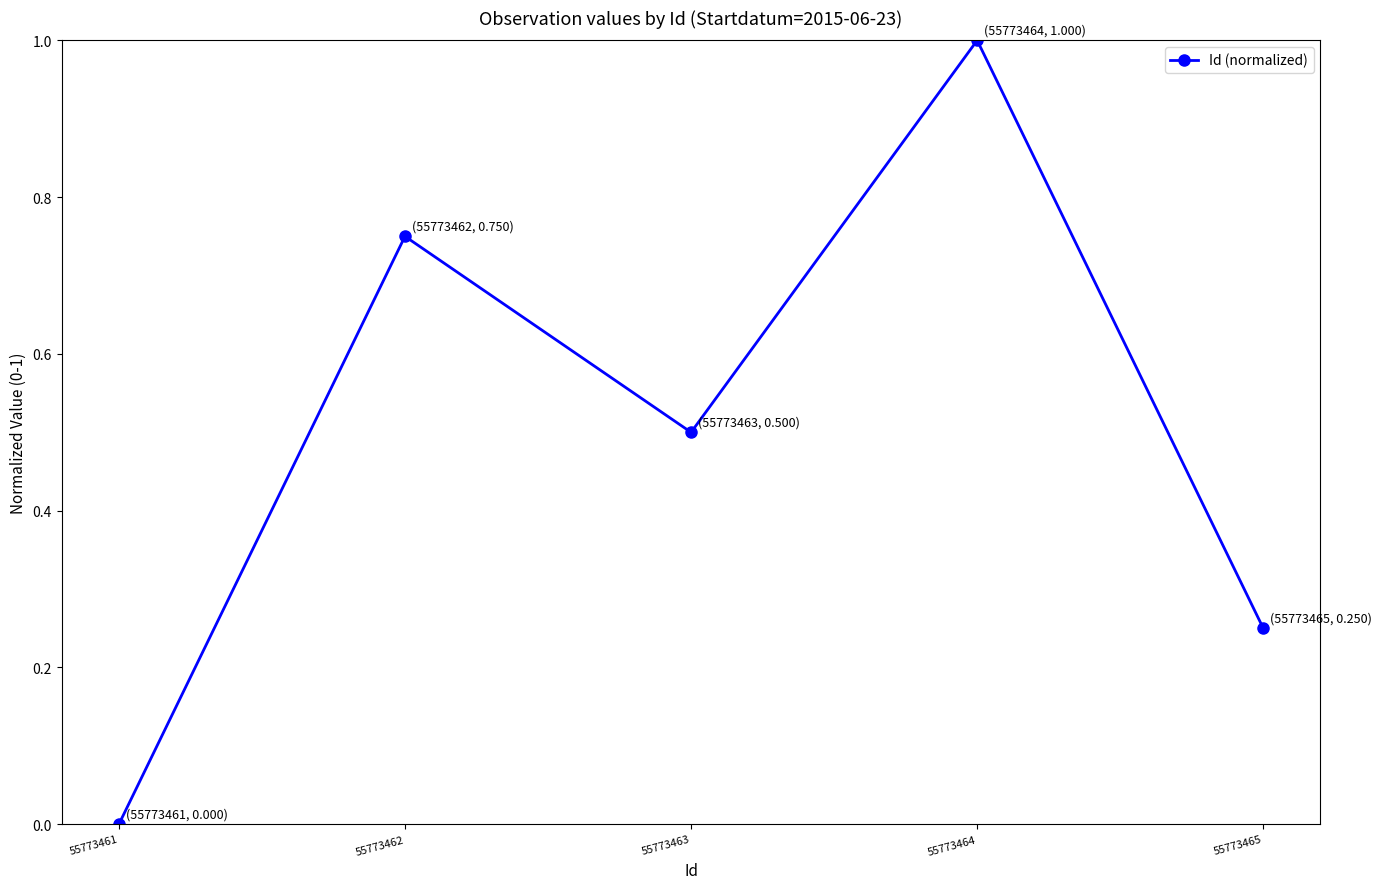

What is the greatest value displayed?

1.0